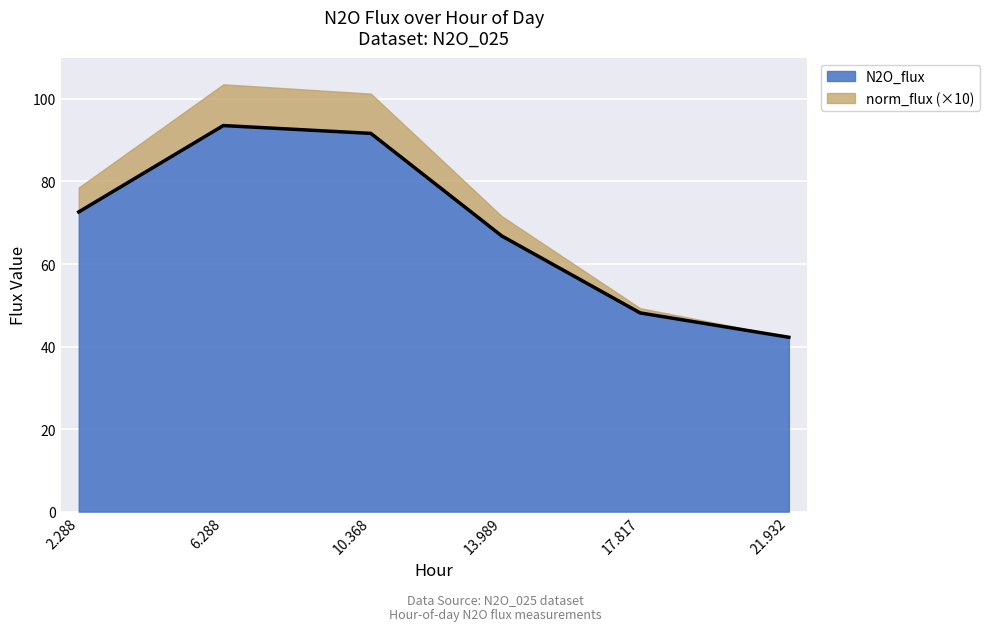

Does the chart display data point markers on the line(s)?

No